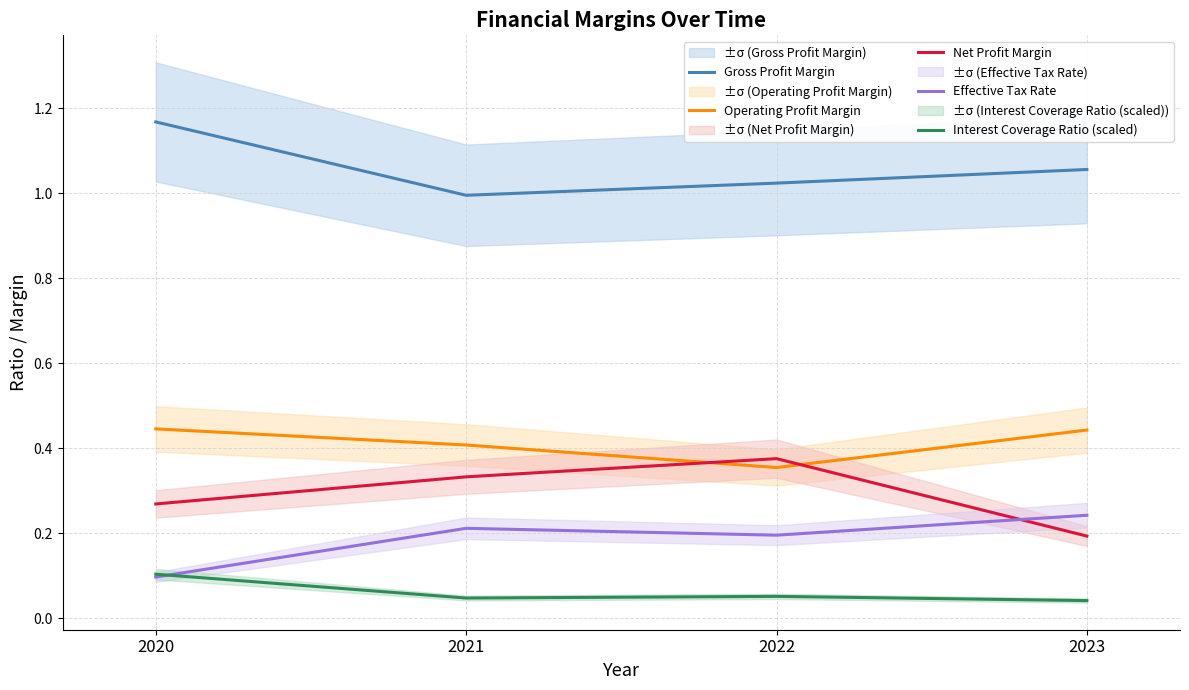

List the series in order of their peak value, highest first.

Gross Profit Margin, Operating Profit Margin, Net Profit Margin, Effective Tax Rate, Interest Coverage Ratio (scaled)